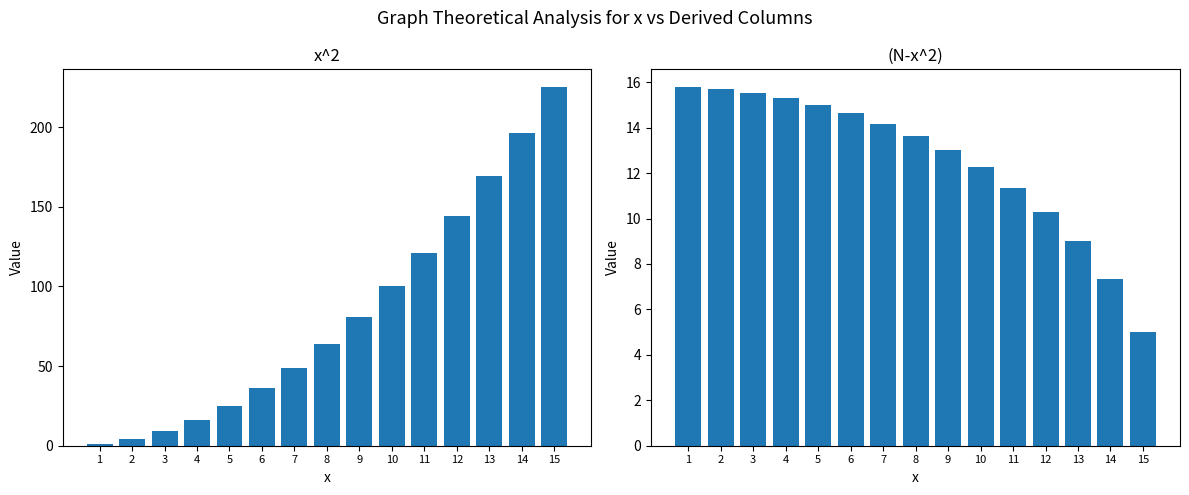

What is the difference between the highest and lowest values at 5?

10.0